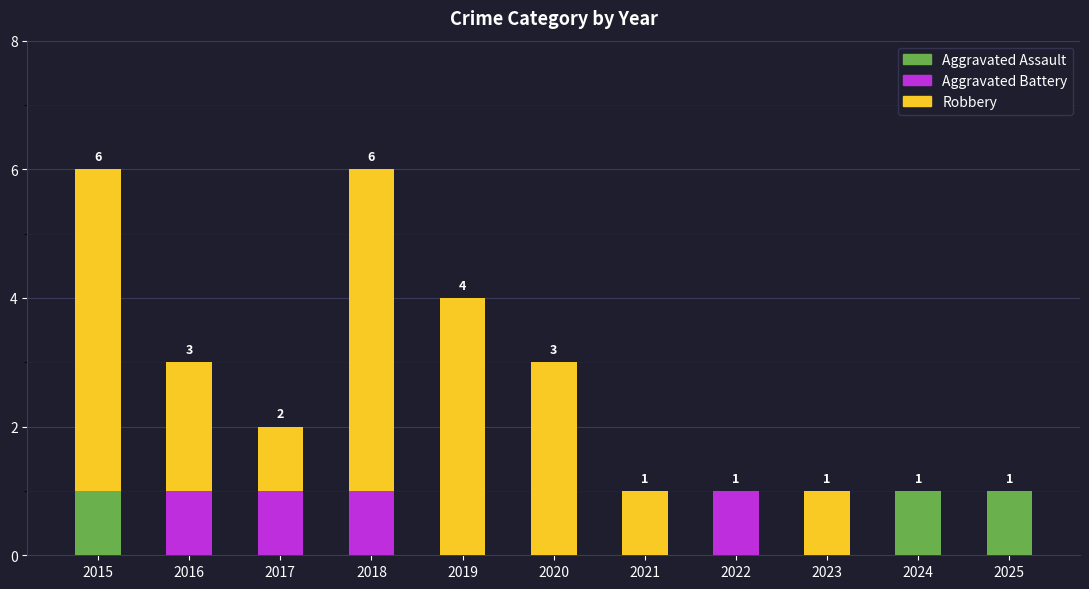

True or false: Aggravated Assault has a value of 0 at 2016.

True